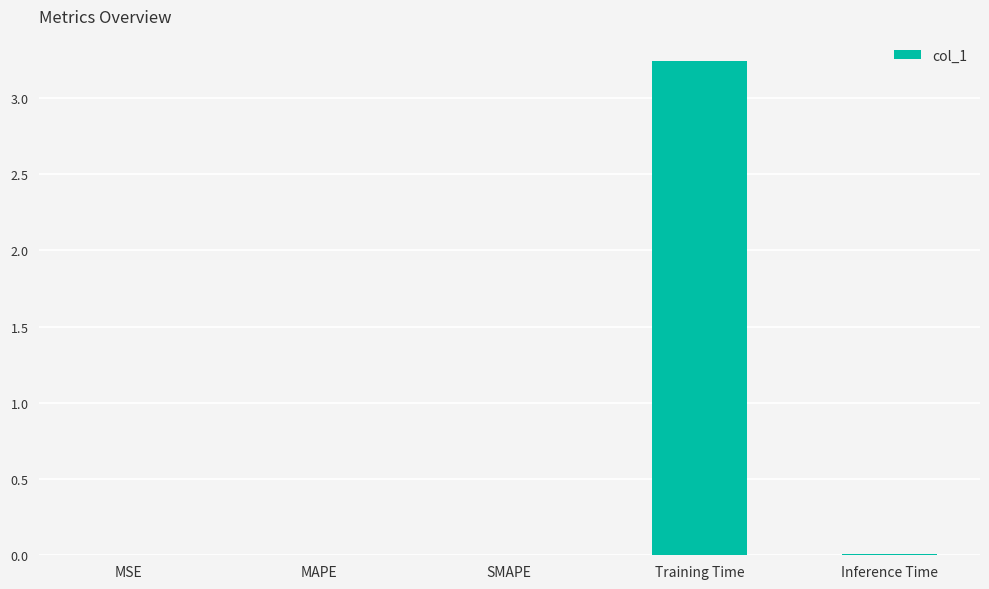

What is the label of the 4th bar from the right?

MAPE